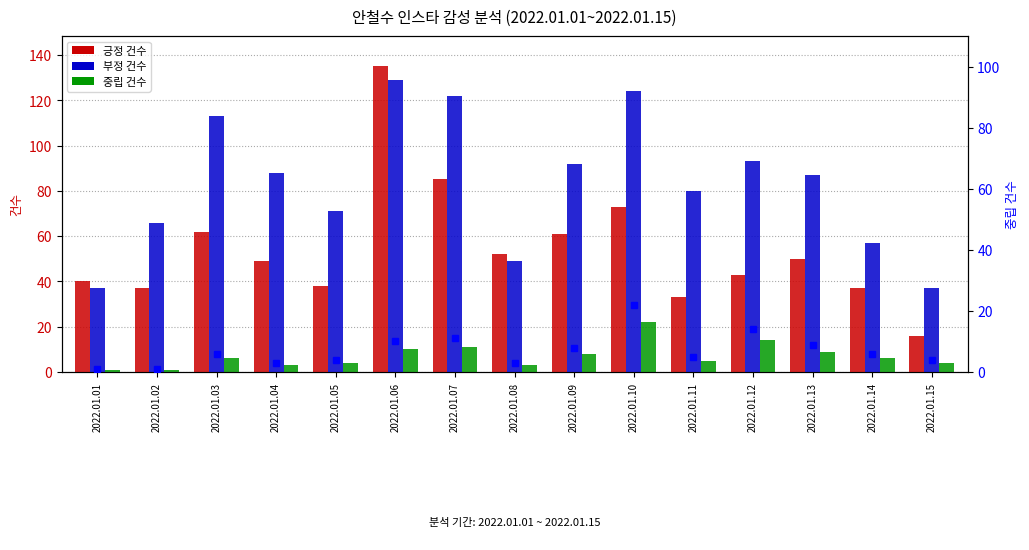

The 중립 건수 series shows 11 at 2022.01.07. True or false?

True